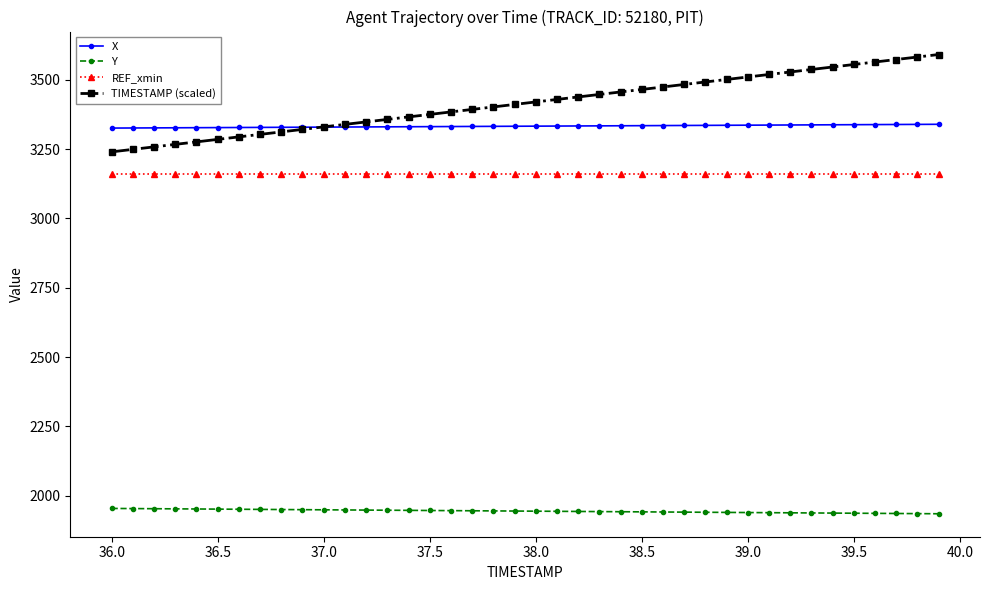

At how many categories does at least one series exceed 3314?

40